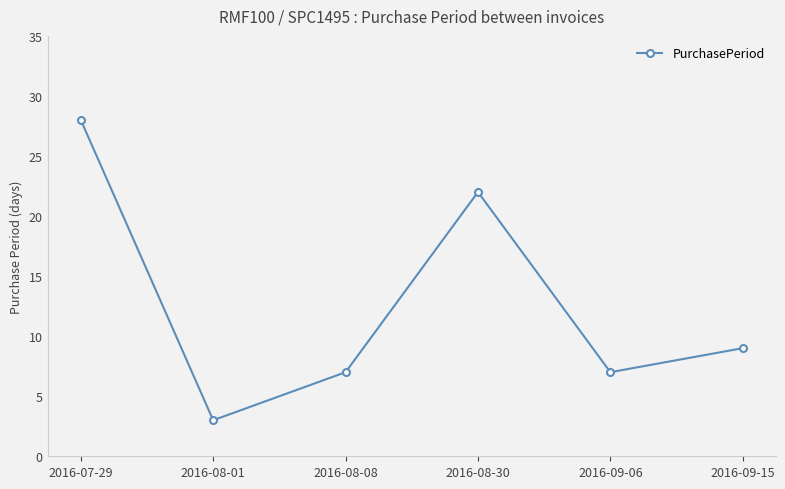

At which label is the value closest to 15?

2016-09-15